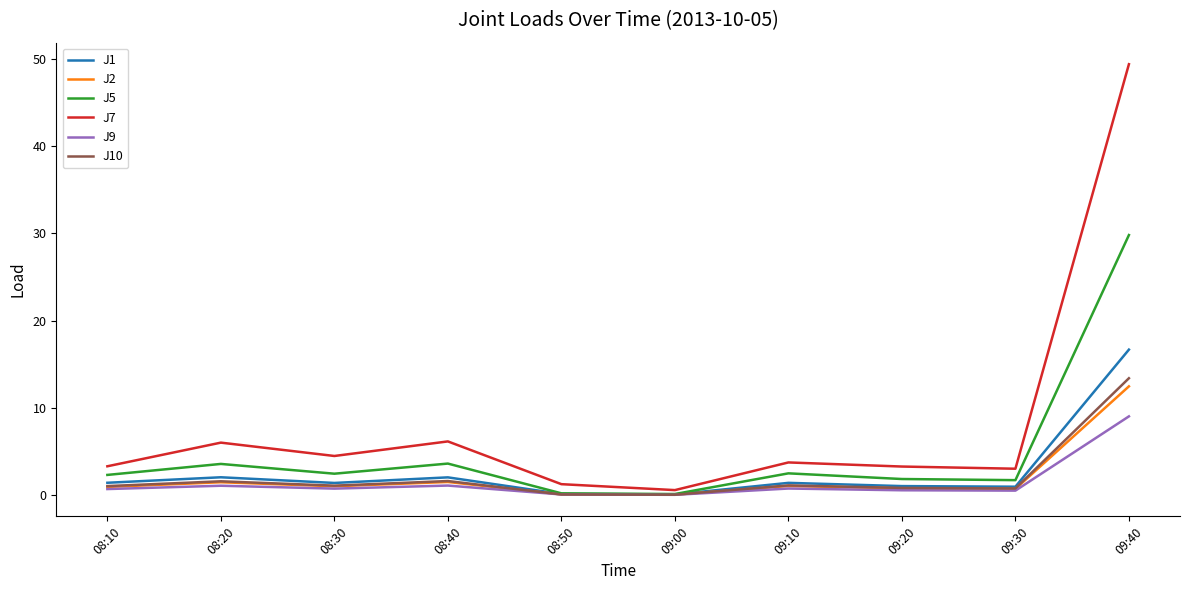

Is the value of J7 at 08:50 greater than the value of J1 at 09:00?

Yes